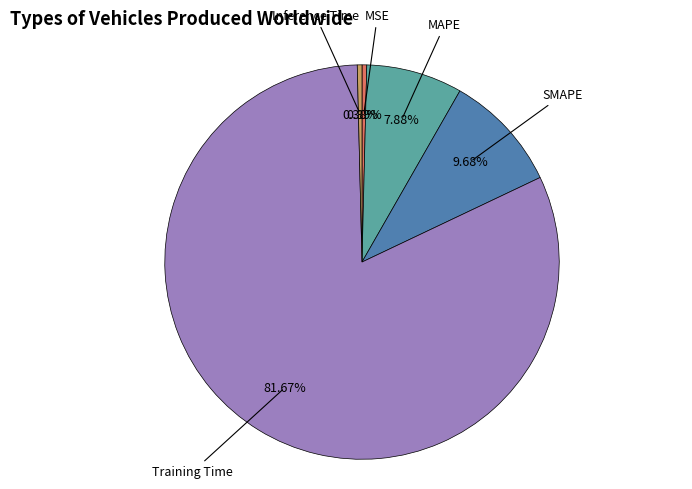

Is there a majority slice in this chart?

Yes